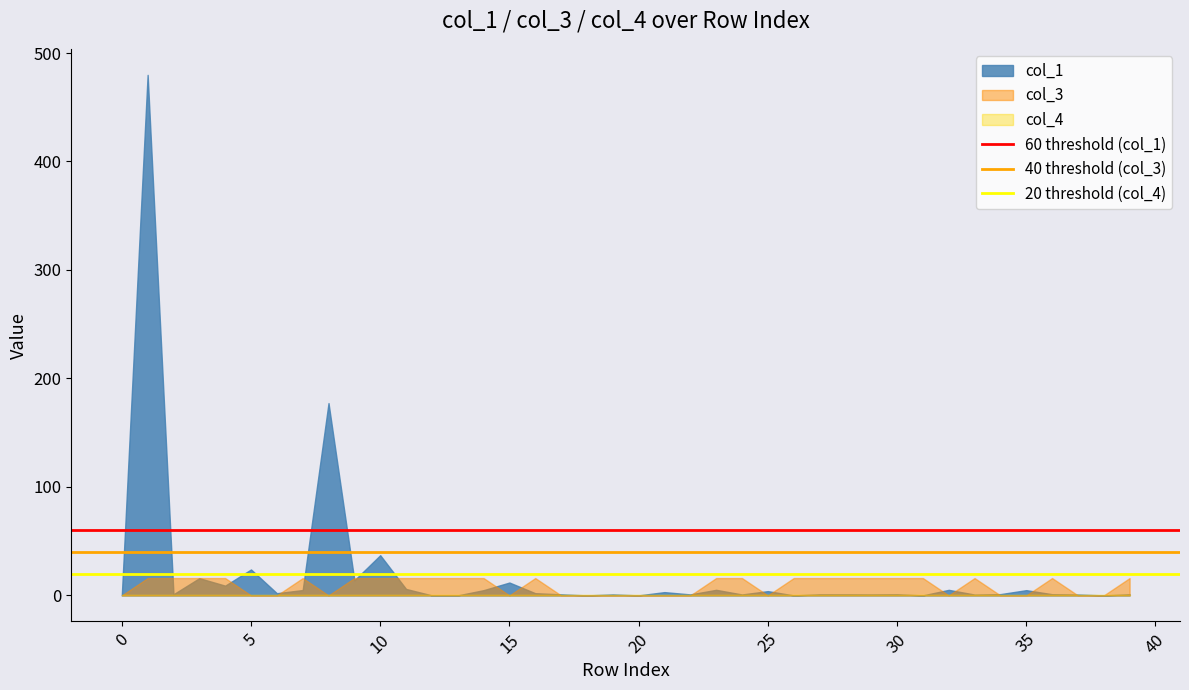

What is the greatest value displayed?

479.9